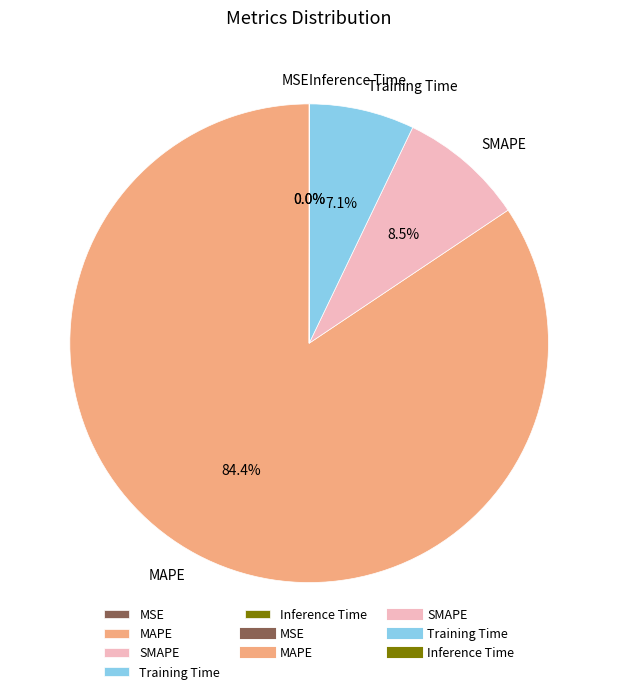

What is the largest slice in the pie chart?

MAPE